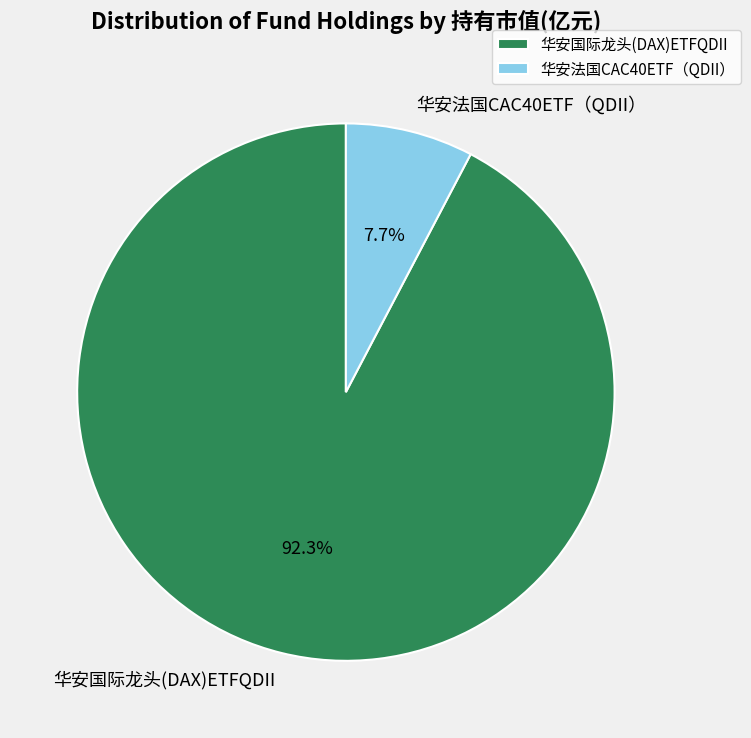

To the nearest percent, what is the average slice percentage?

50%